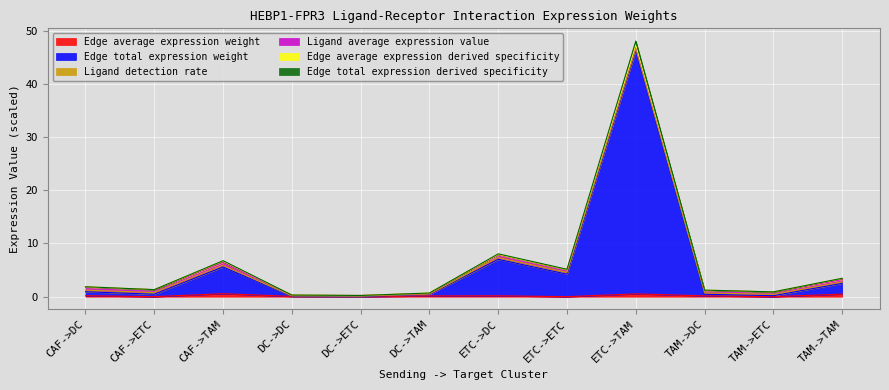

Where is the first local minimum for Edge total expression weight?

CAF->ETC